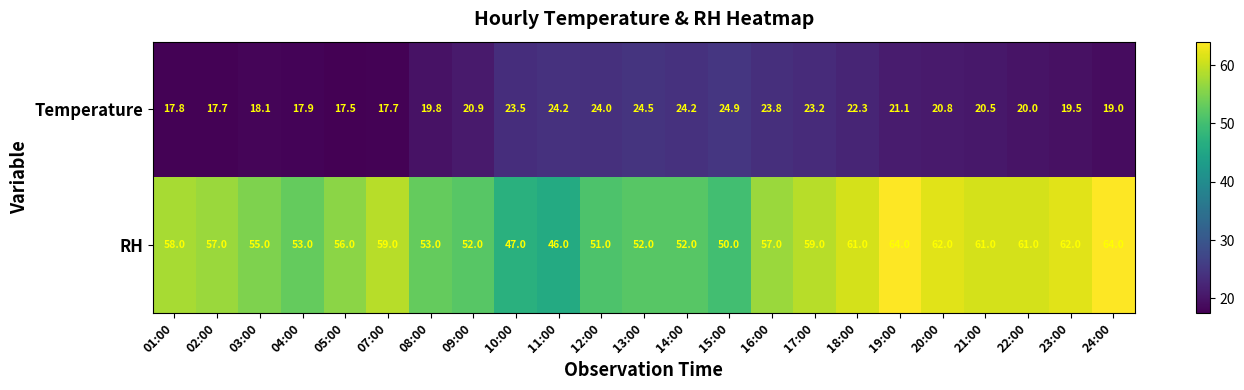

Rank the series at 04:00 from highest to lowest value.

RH, Temperature